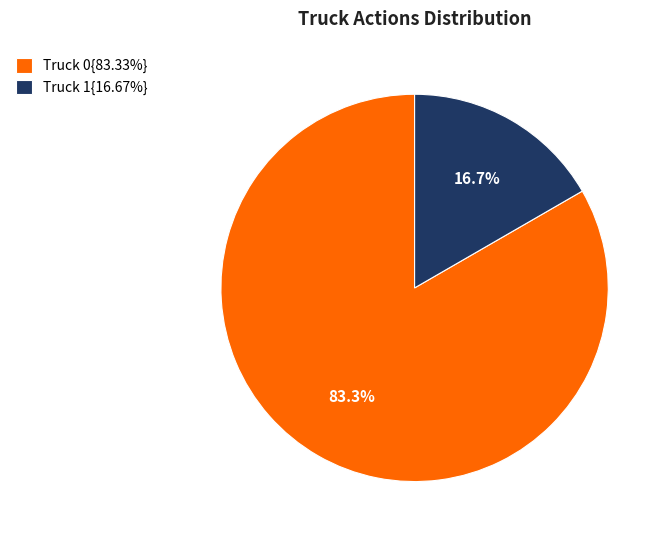

What is the ratio of the value at Truck 0{83.33%} to the value at Truck 1{16.67%}?

5.0